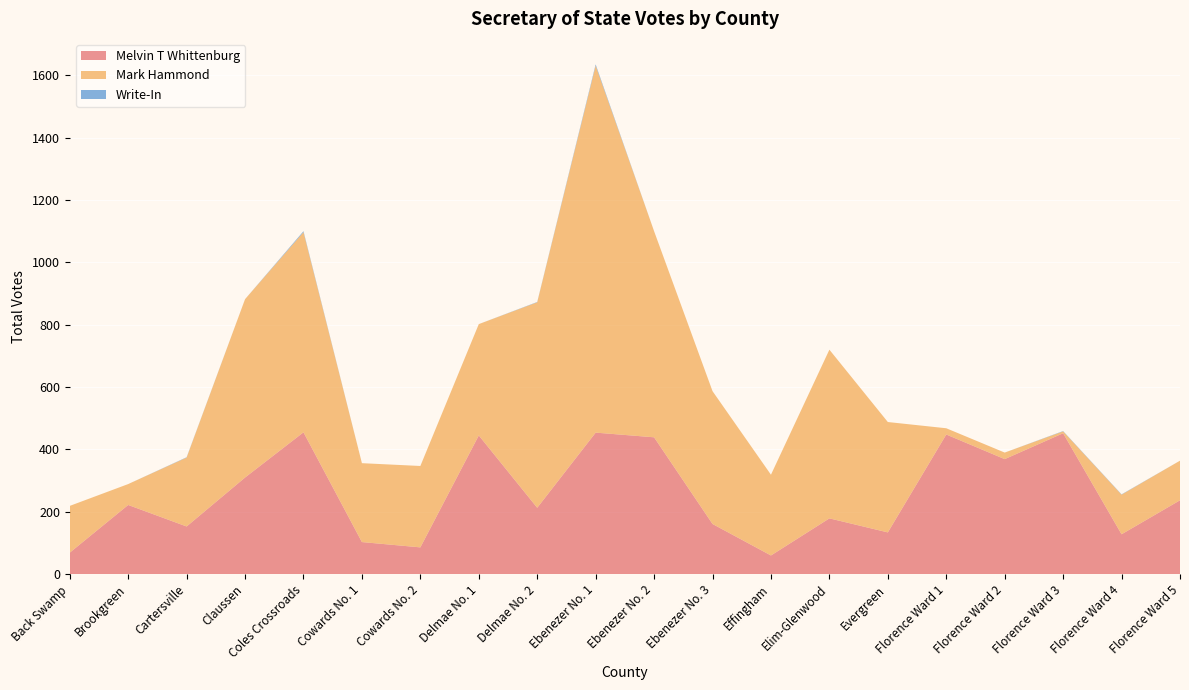

Reading left to right, list all the values displayed in this chart.

Melvin T Whittenburg: 69	222	153	310	455	103	86	445	213	454	439	161	60	179	134	448	369	452	128	237
Mark Hammond: 150	67	221	572	642	253	261	357	659	1177	661	426	259	541	354	20	21	6	127	127
Write-In: 0	0	1	0	3	0	0	0	1	4	0	0	0	0	0	0	0	1	1	0